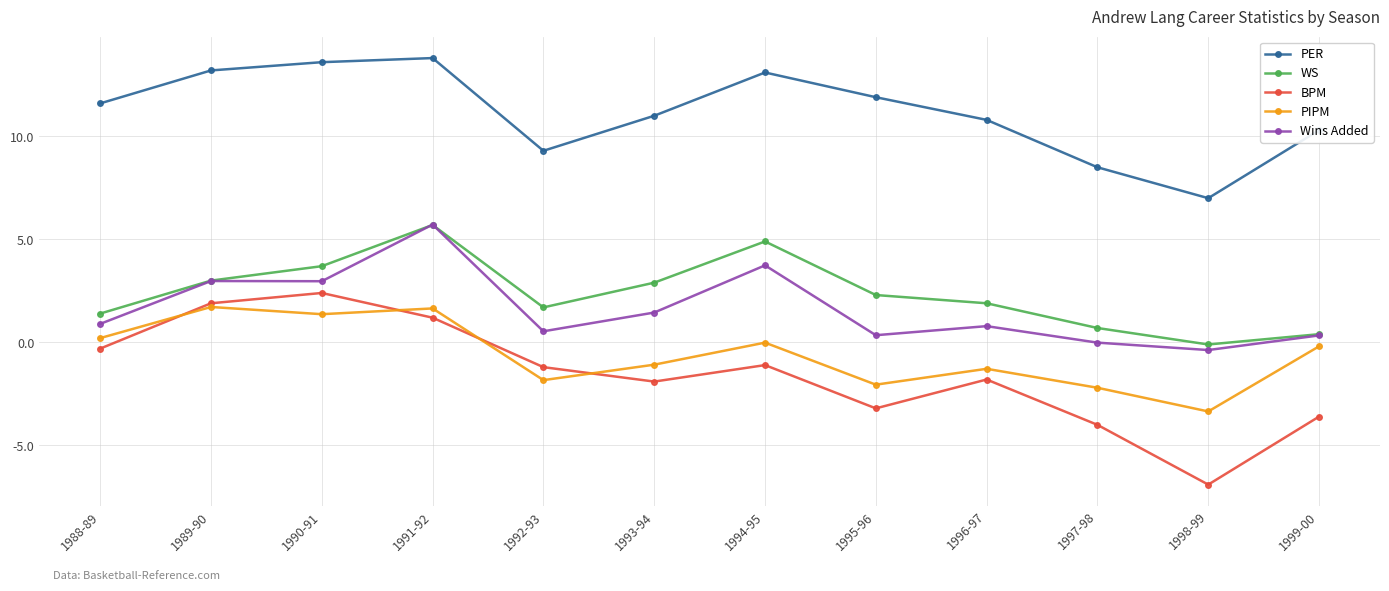

Between 1988-89 and 1998-99, which series saw the biggest shift?

BPM